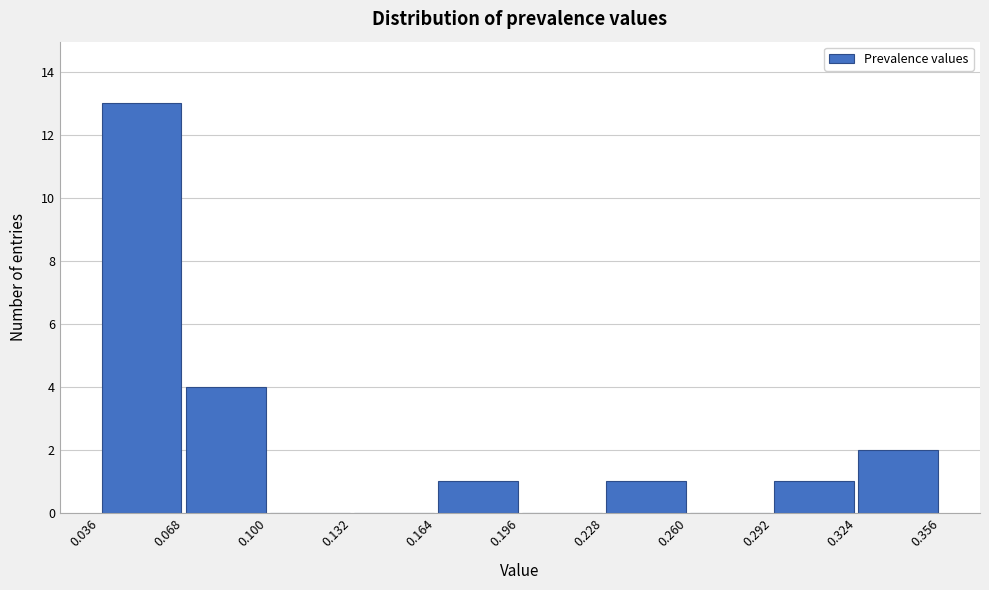

Which range on the x-axis has the tallest bar?

0.036 to 0.068